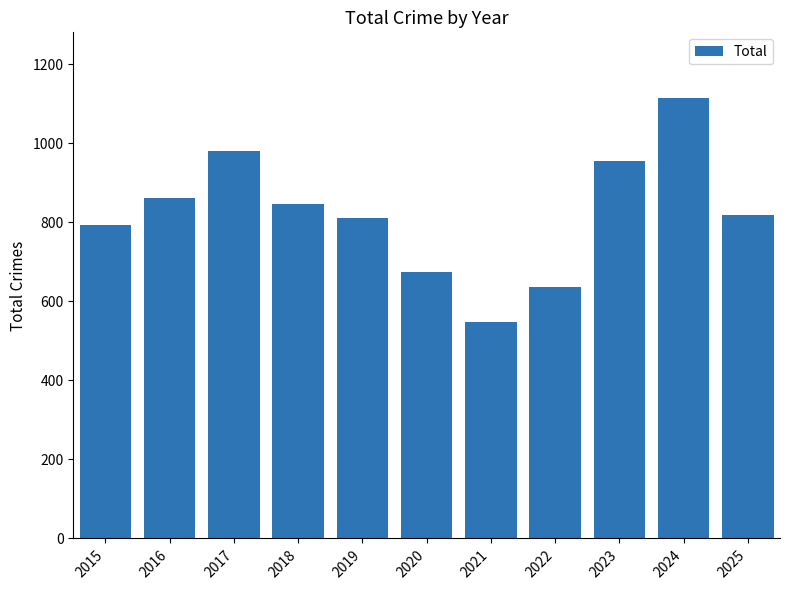

Reading left to right, list all the values displayed in this chart.

2015=793	2016=862	2017=981	2018=847	2019=811	2020=674	2021=547	2022=637	2023=956	2024=1114	2025=819